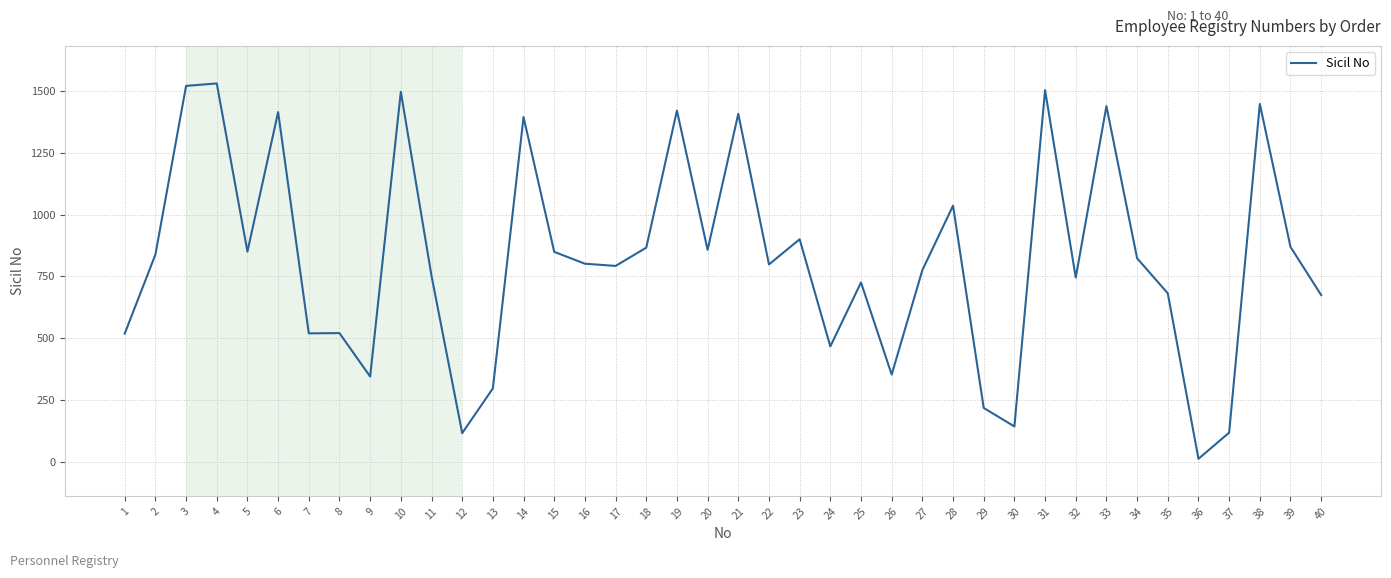

What is the sum of the values at 34 and 2?

1661